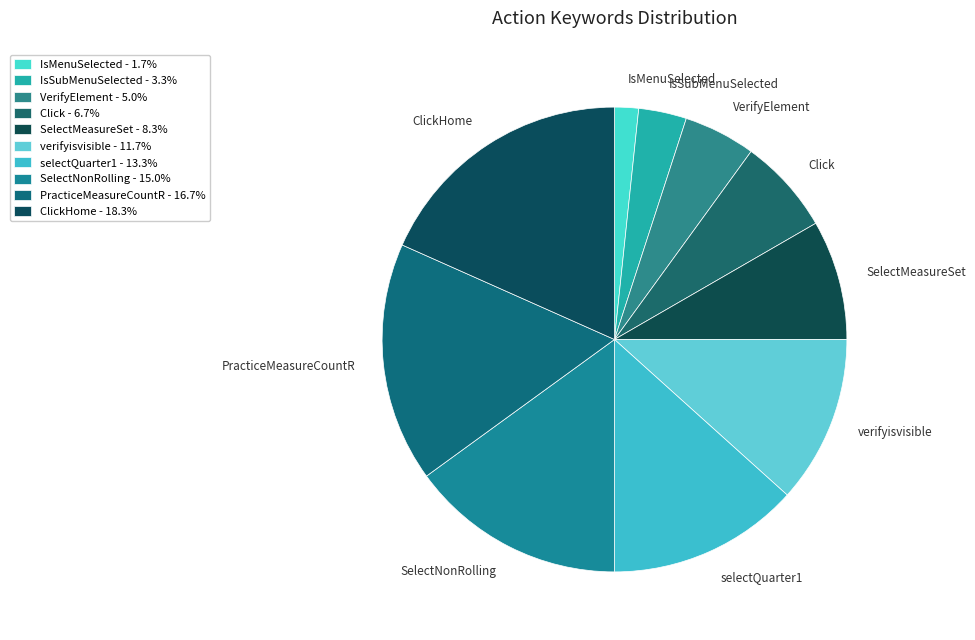

Is the sum of PracticeMeasureCountR and IsSubMenuSelected greater than half?

No